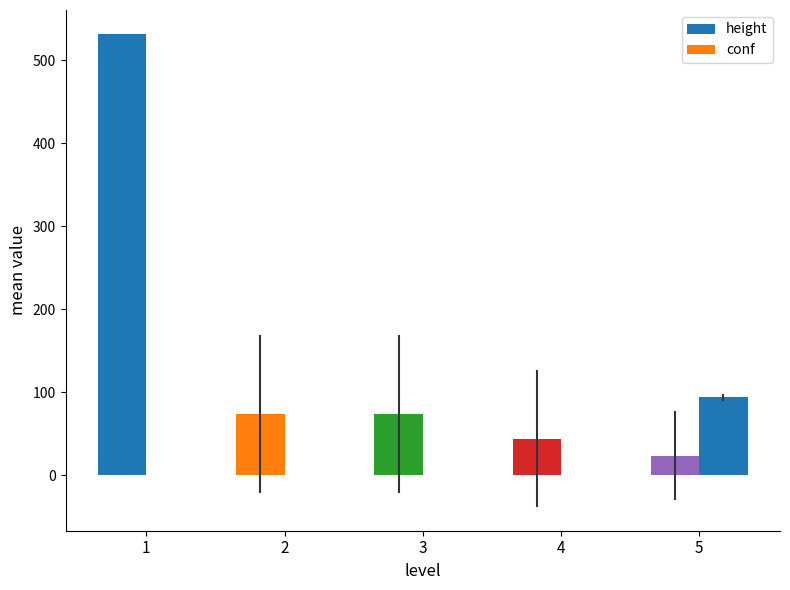

How many values in the conf series exceed 0?

1